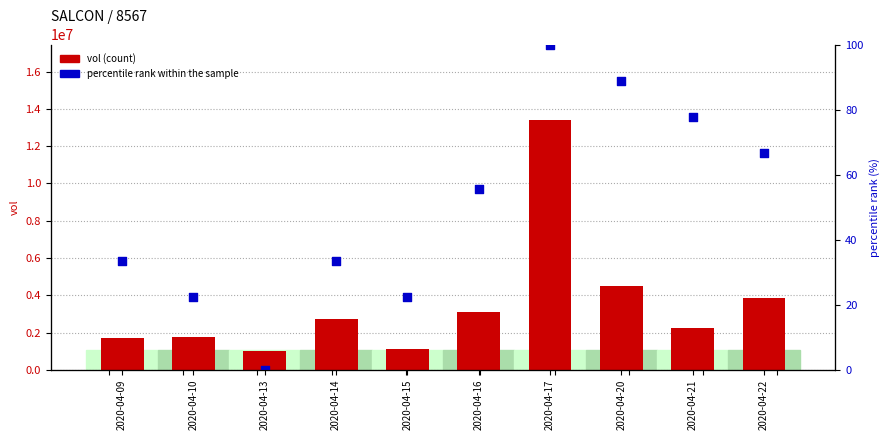

What are all the series names shown in the legend?

vol, percentile rank within the sample